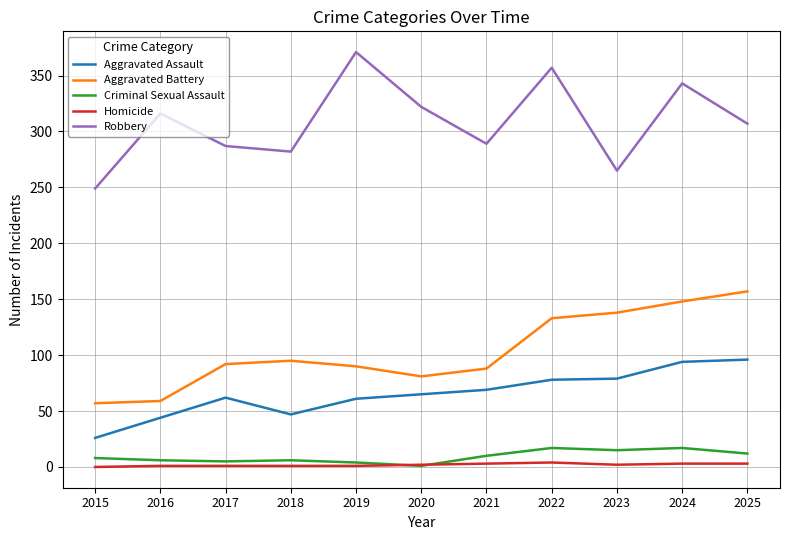

Which series has the largest total across all categories?

Robbery